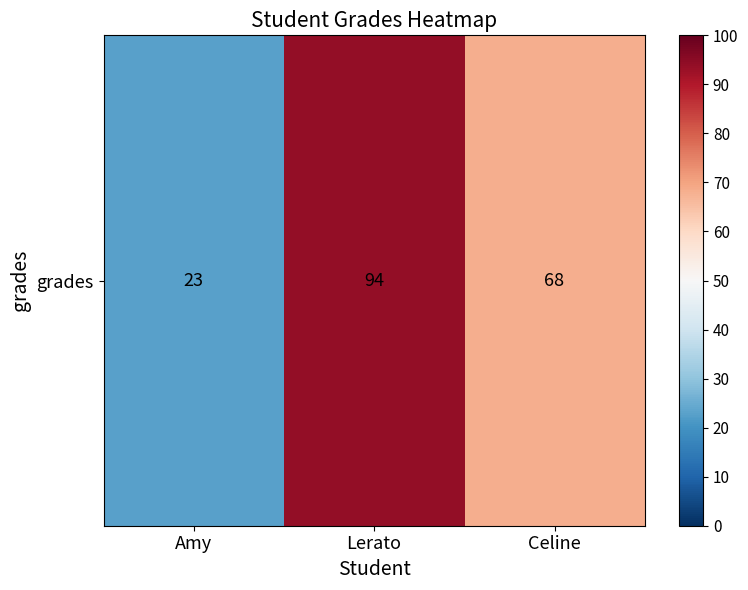

Reading left to right, what are all the values shown in this chart?

Amy=23	Lerato=94	Celine=68